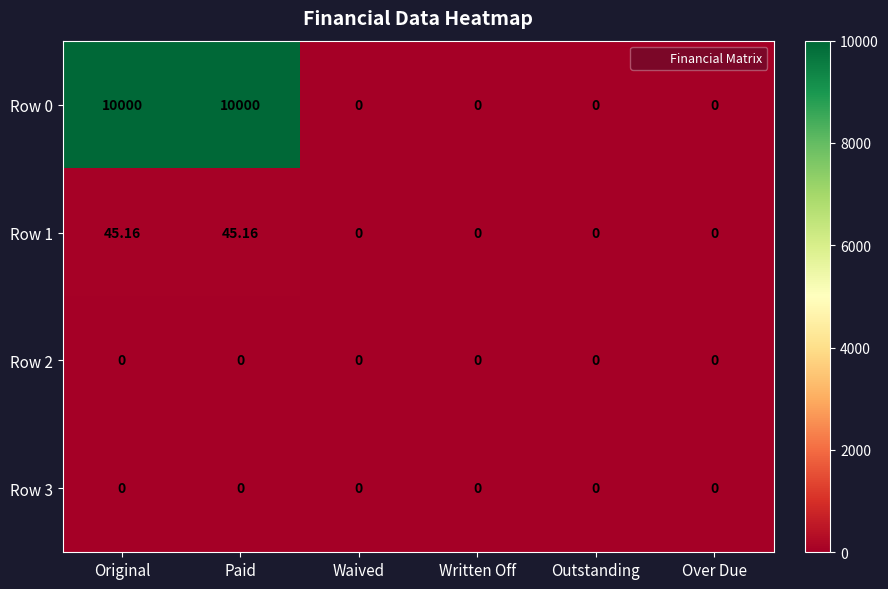

How many distinct data groups are displayed?

4